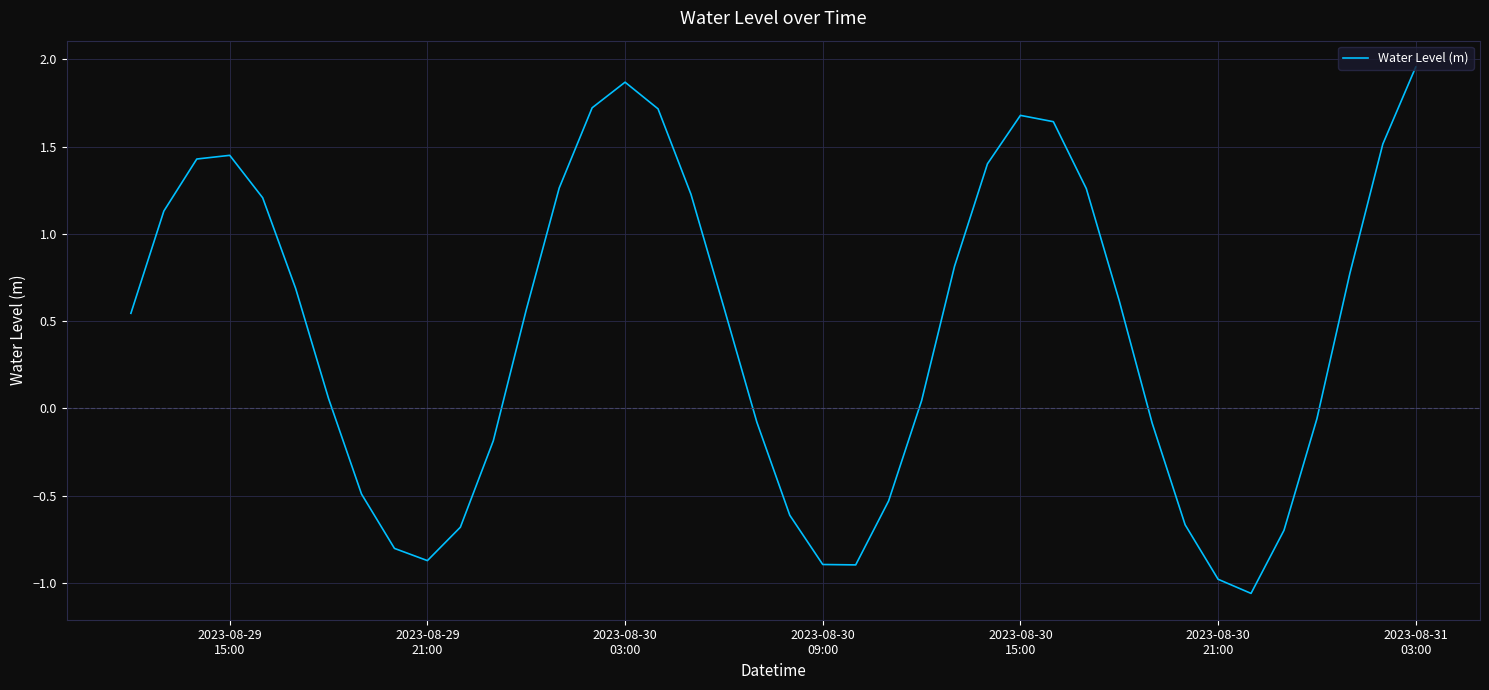

What is the difference between the maximum and minimum values?

3.0